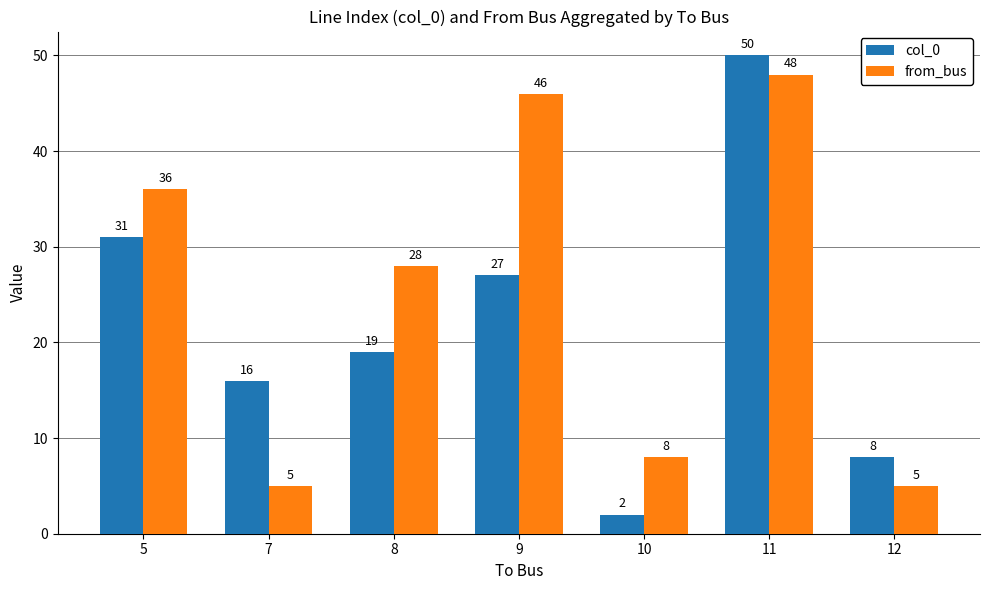

What is the difference between the col_0 values at 8 and 5?

12